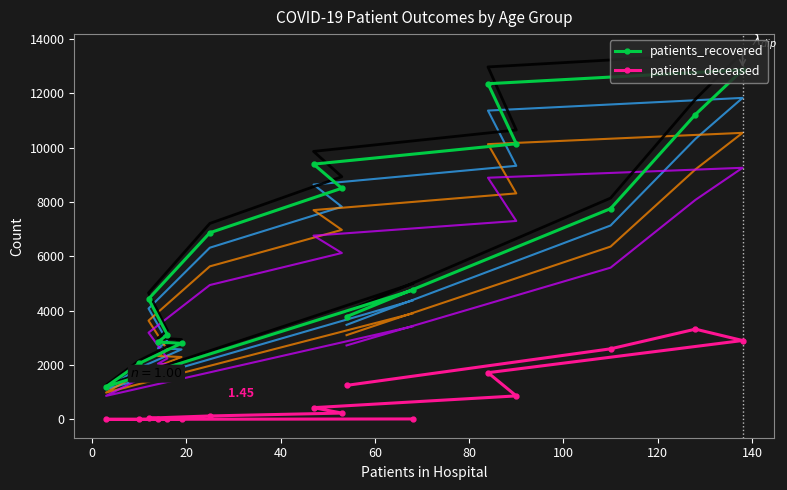

What is the minimum value for patients_recovered?

1206